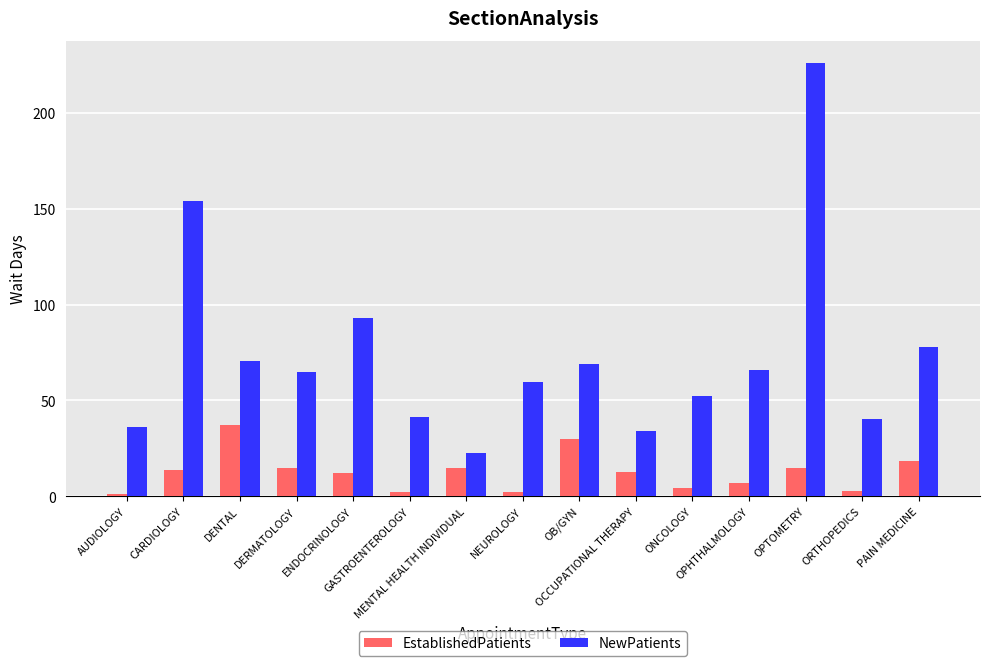

At which category does the chart reach its peak across all series?

OPTOMETRY